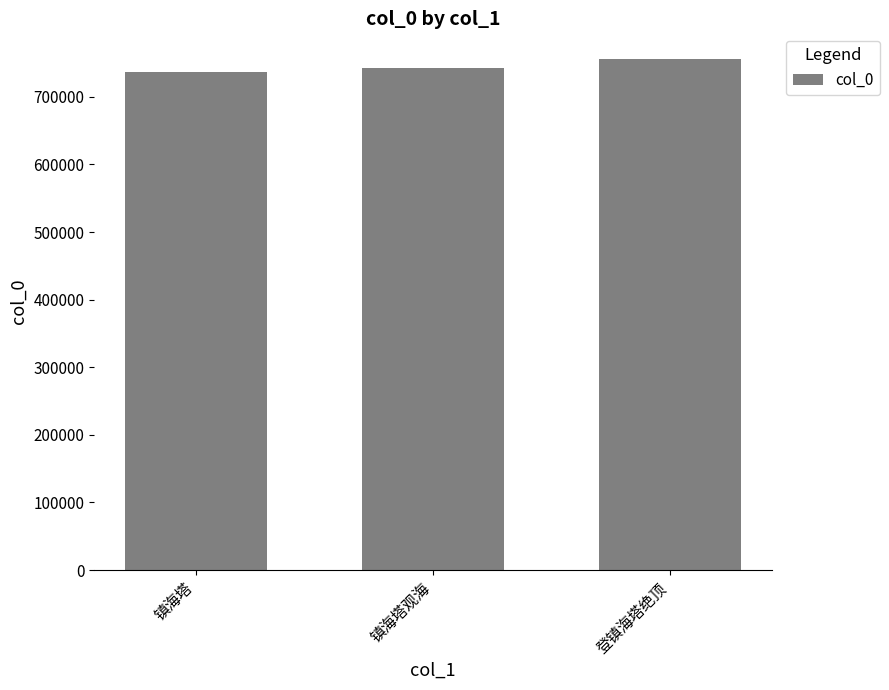

Reading left to right, what are all the values shown in this chart?

镇海塔=737380	镇海塔观海=742583	登镇海塔绝顶=756255